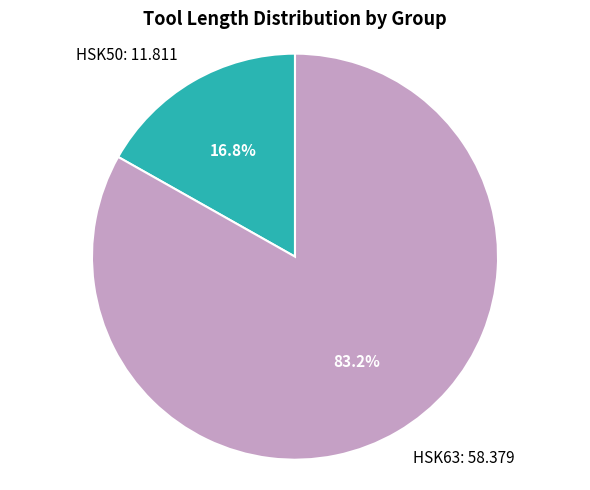

Is there any slice that represents more than half of the pie?

Yes